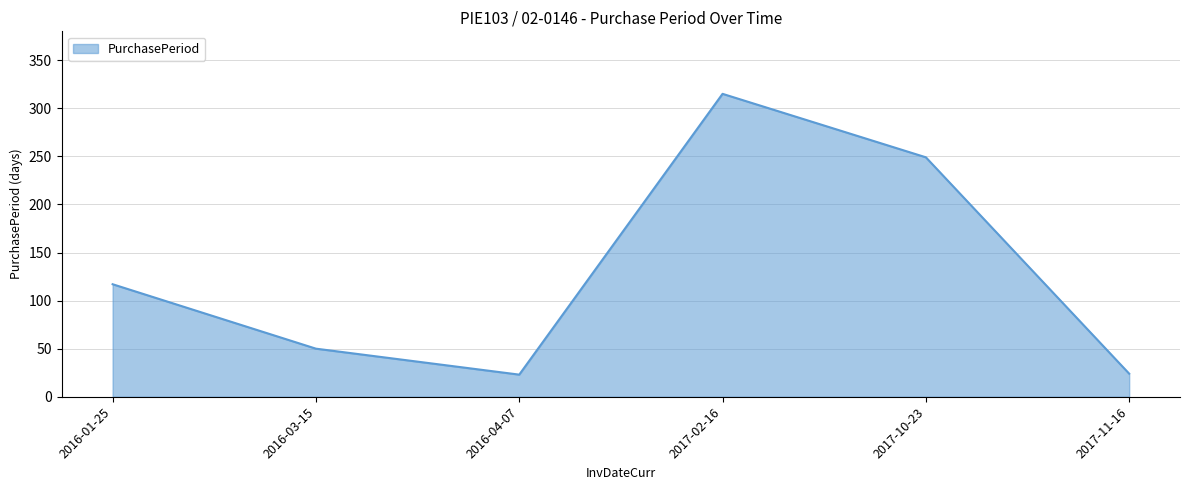

Count the number of categories in the chart.

6